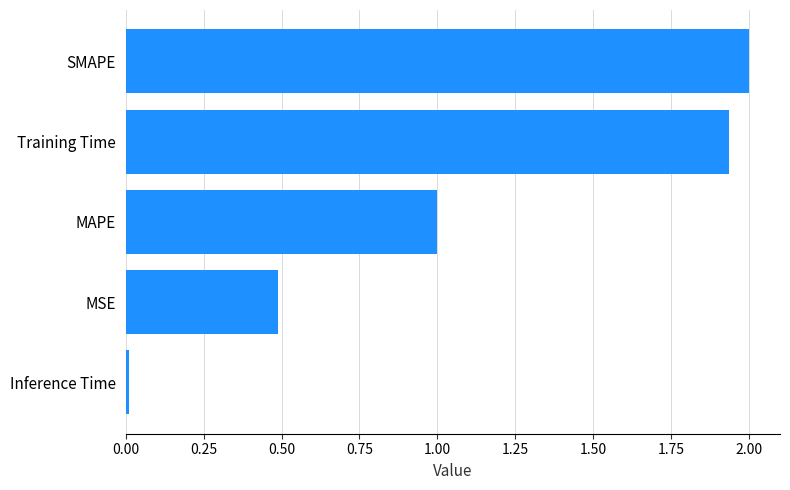

Between Inference Time and Training Time, which is larger?

Training Time